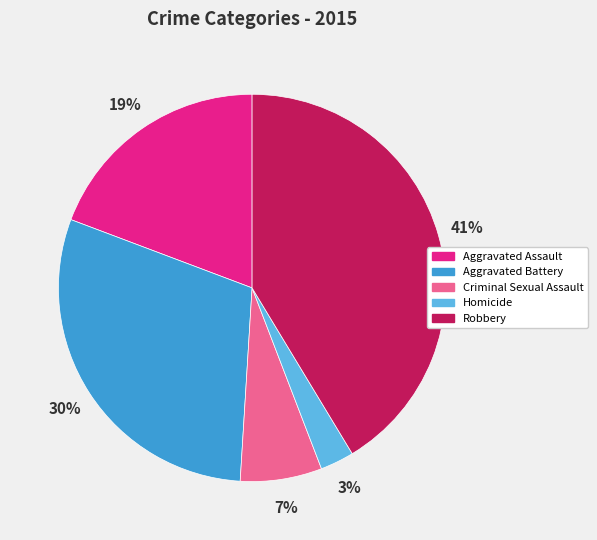

To the nearest percent, what is the combined percentage of Aggravated Assault and Aggravated Battery?

49%